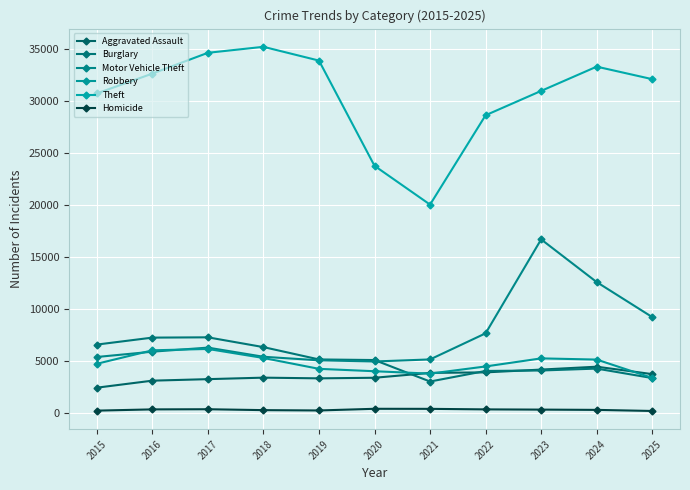

How many times do Robbery and Burglary cross each other?

1